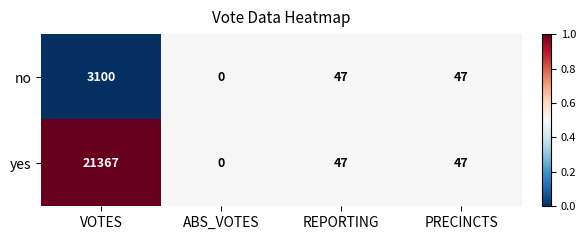

What is the difference between the maximum and minimum values in the yes series?

21367